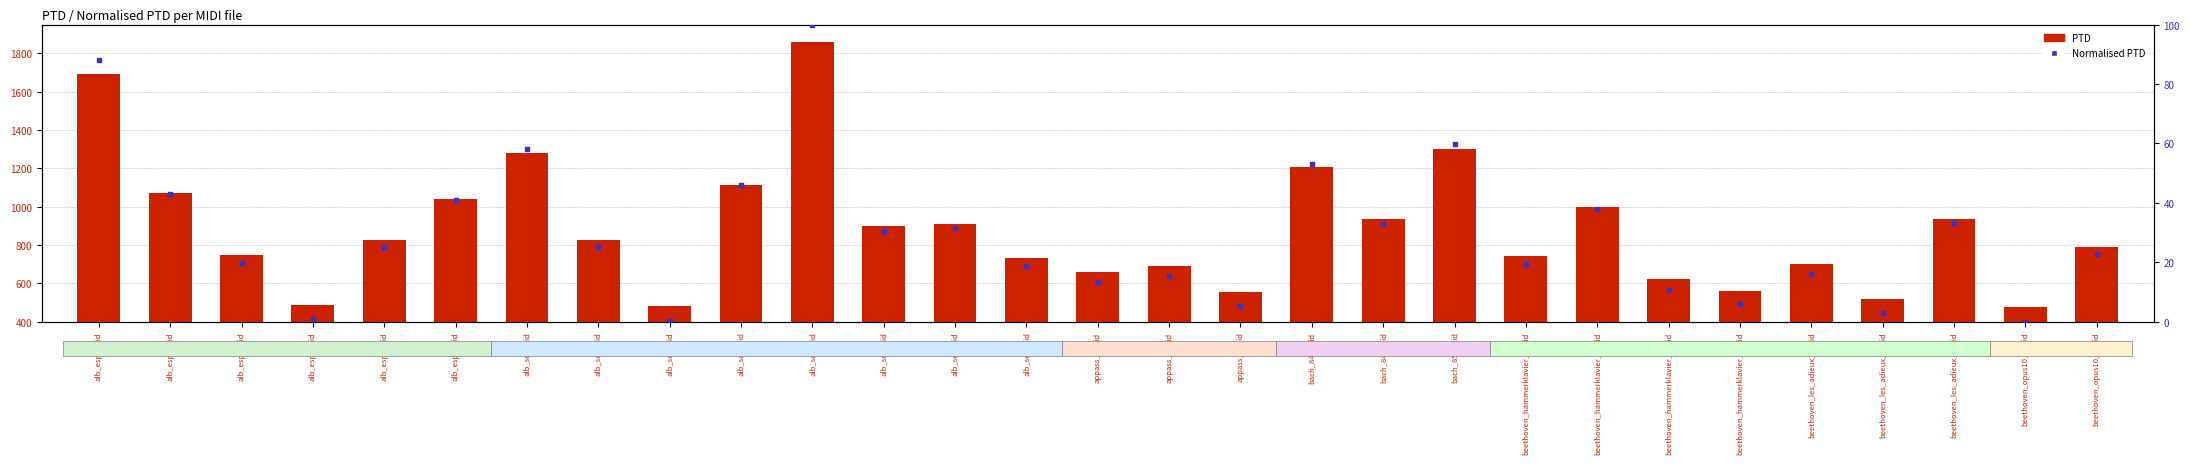

Which series reaches the minimum Y coordinate?

Normalised PTD